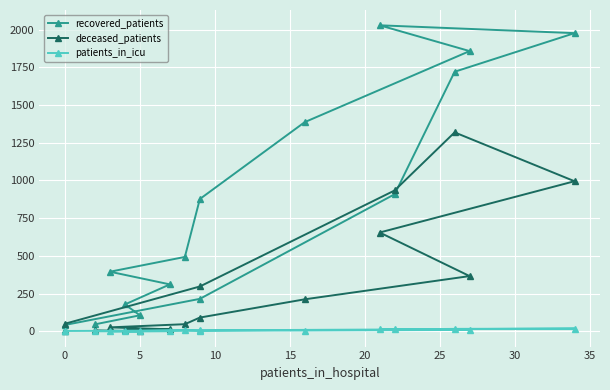

Which series has the largest total across all categories?

recovered_patients